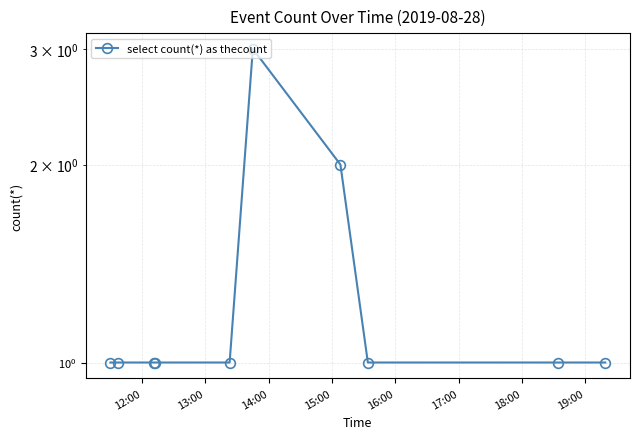

True or false: the data has more than 2 interior local peaks.

False